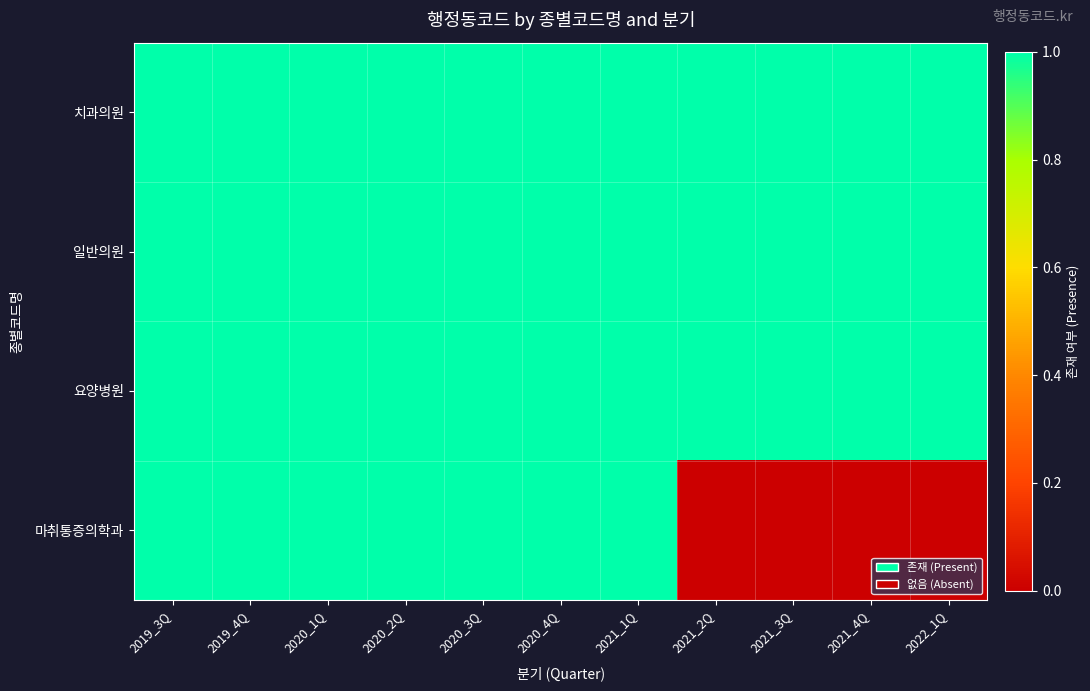

Between 2020_2Q and 2020_4Q, which is larger?

2020_2Q